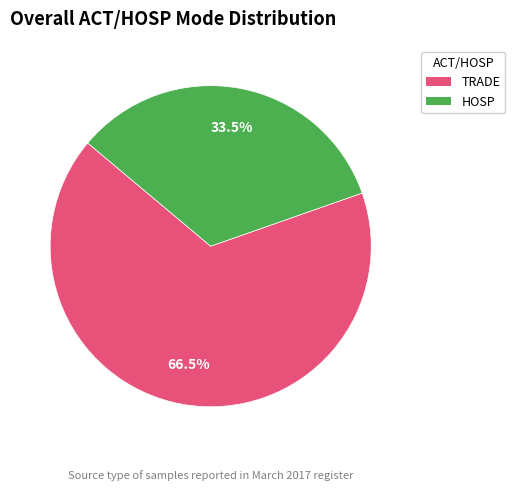

Which slice is the smallest?

HOSP